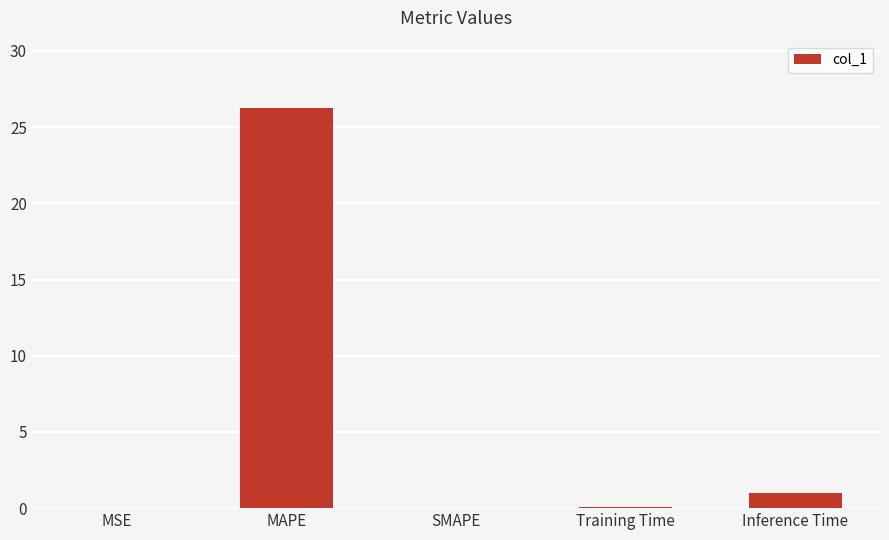

What is the change in value from Training Time to Inference Time?

+0.9